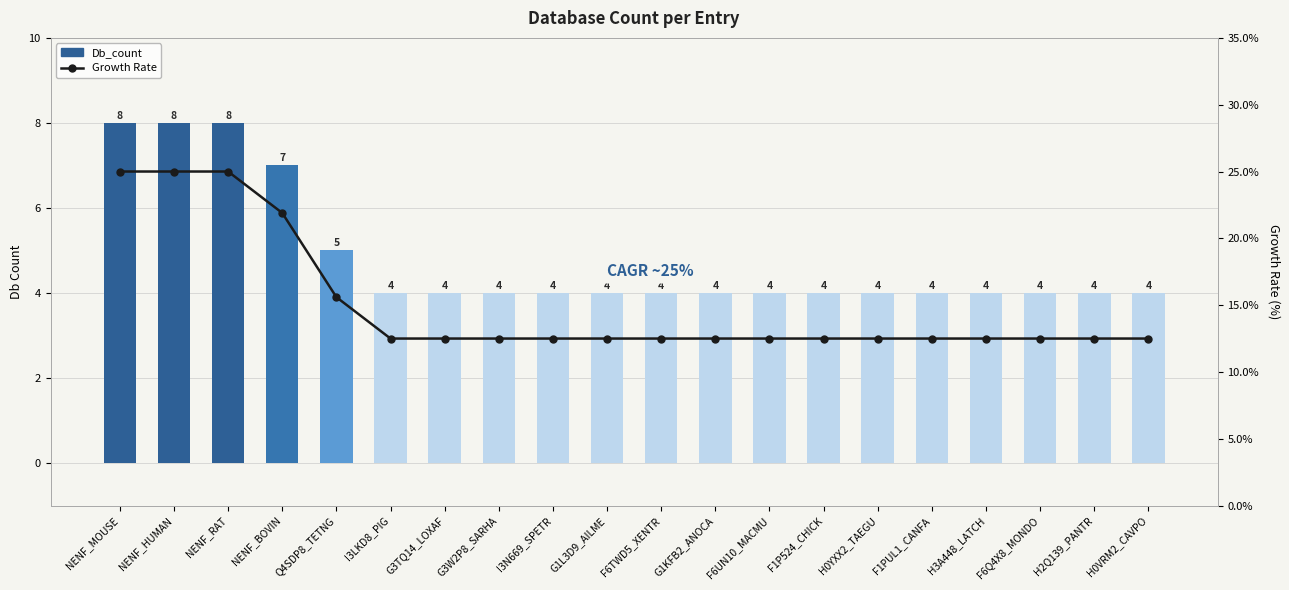

The Db_count series shows 4.0 at H2Q139_PANTR. True or false?

True